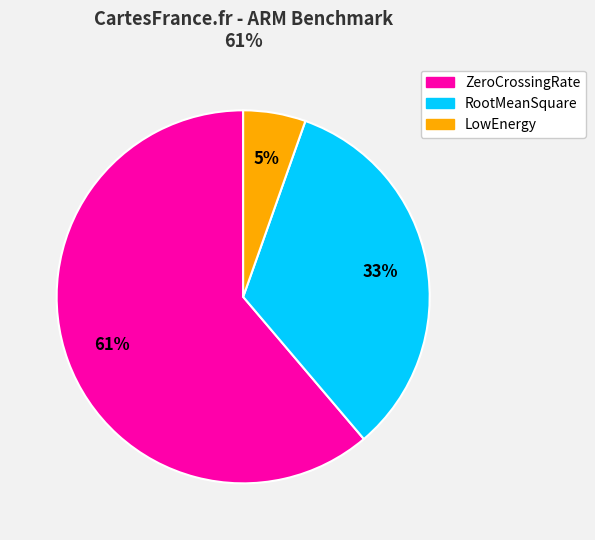

Is there a majority slice in this chart?

Yes